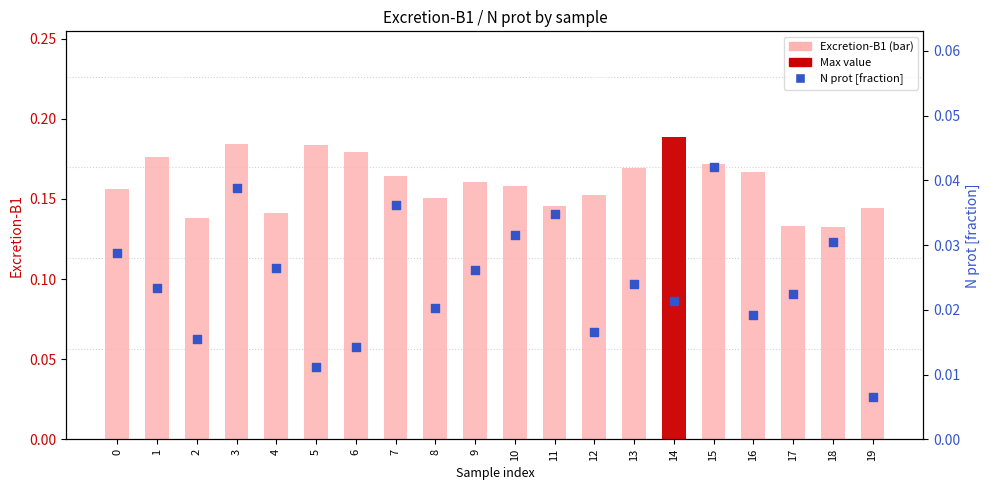

Which series has the largest Y range (max minus min)?

Excretion-B1